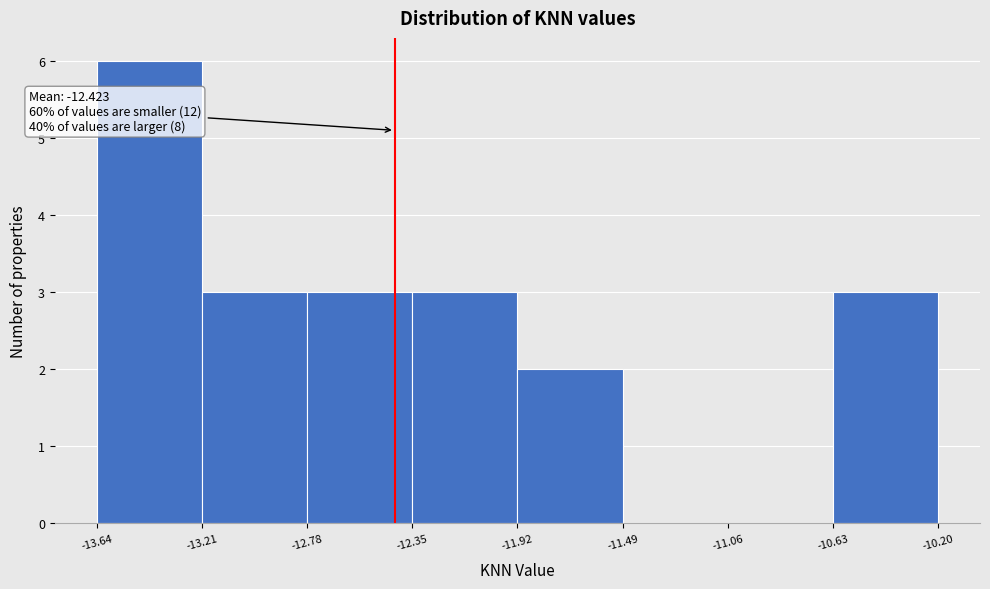

Which range on the x-axis has the tallest bar?

-13.64 to -13.21